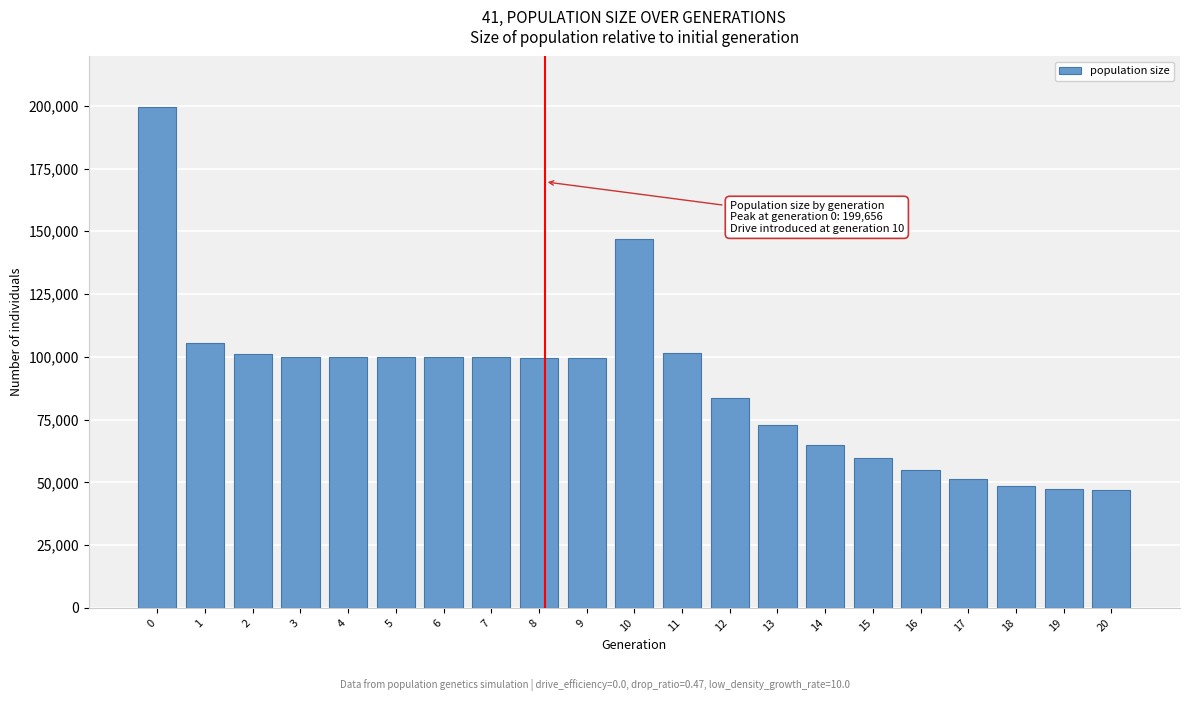

What is the value of the 17th bar from the left?

55082